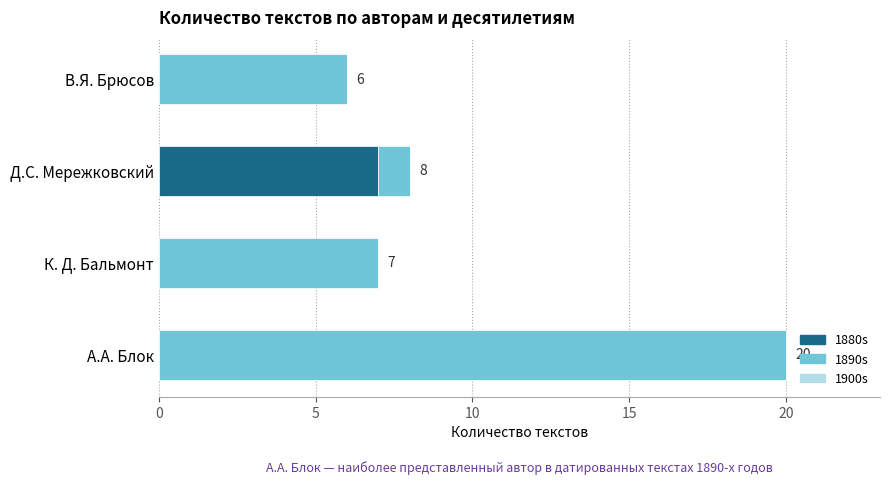

What is the sum of all 1880s values?

7